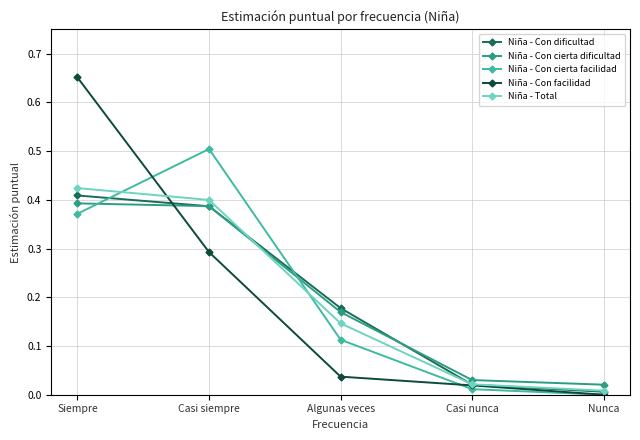

Where is Niña - Total nearest to the value 0?

Nunca